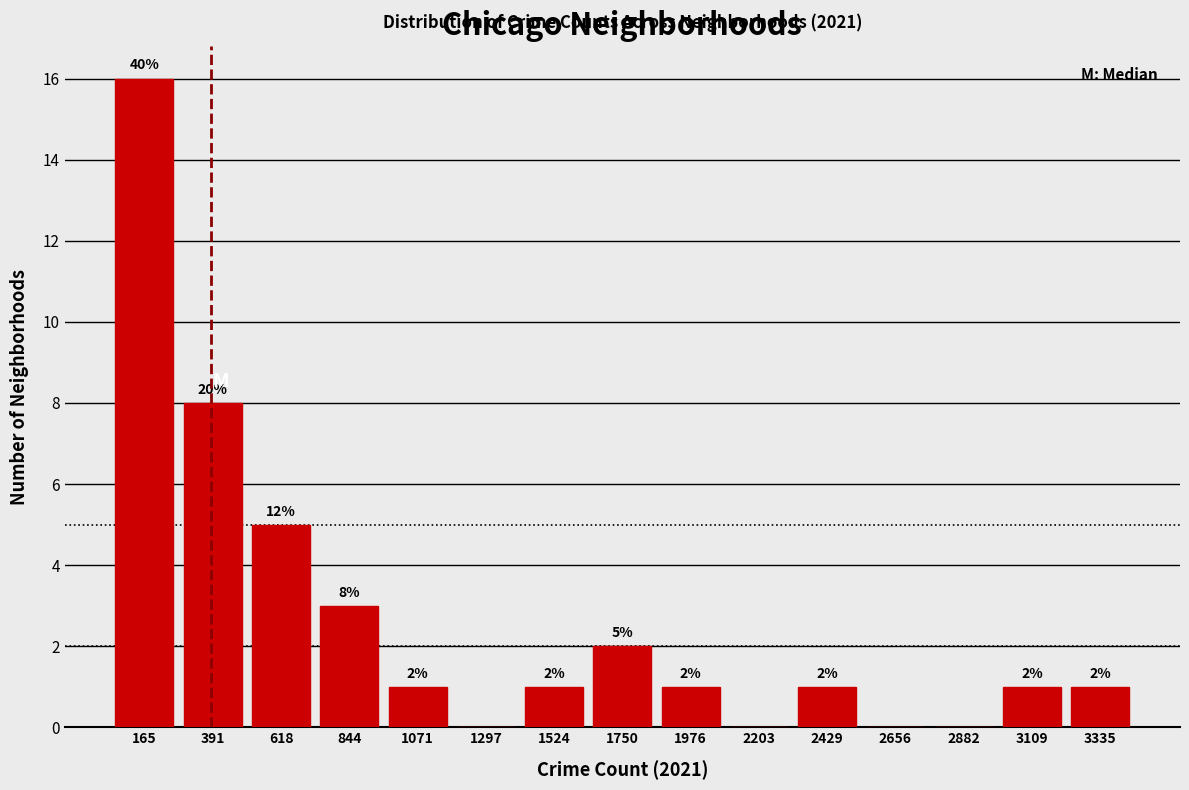

Which range on the x-axis has the tallest bar?

50 to 300